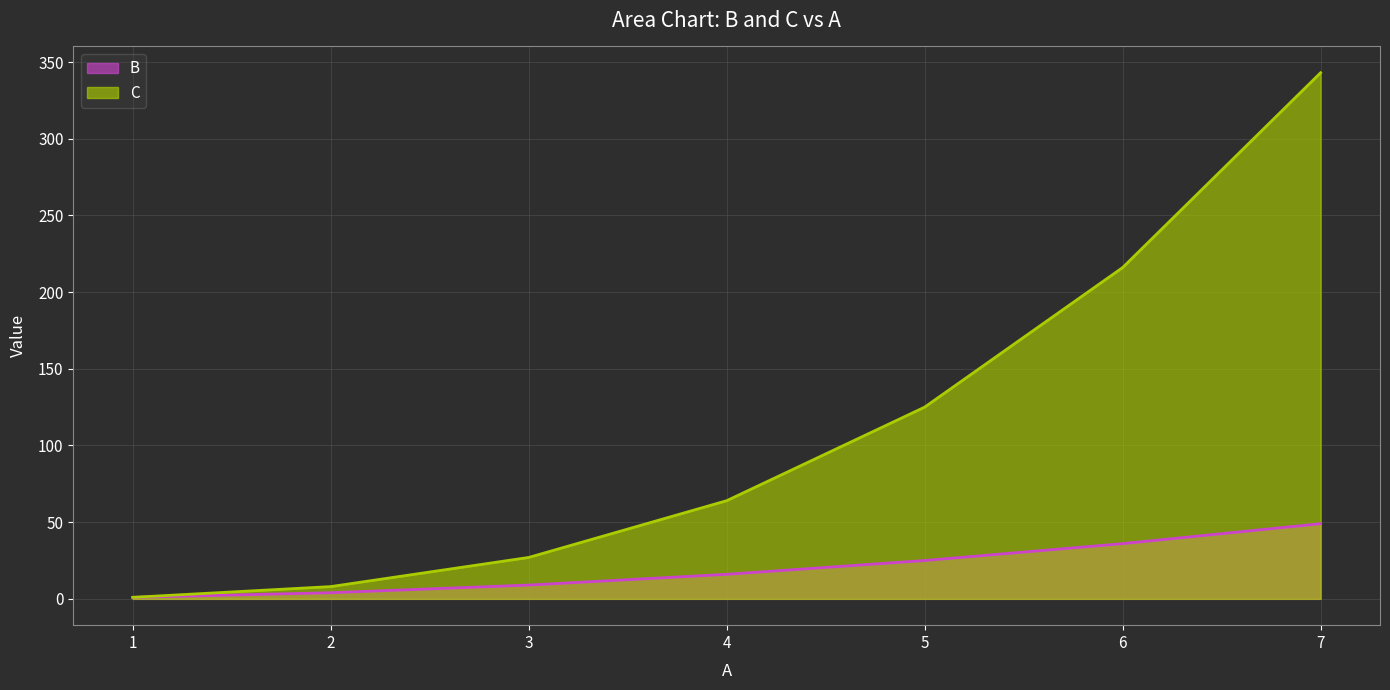

What is the smallest value displayed?

1